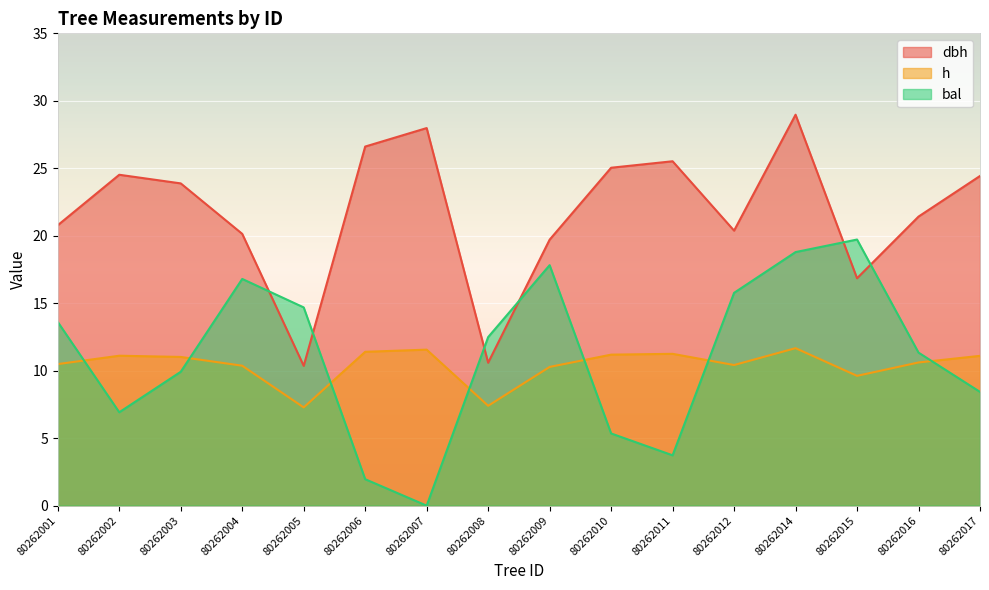

Between 80262006 and 80262014, which series saw the biggest shift?

bal